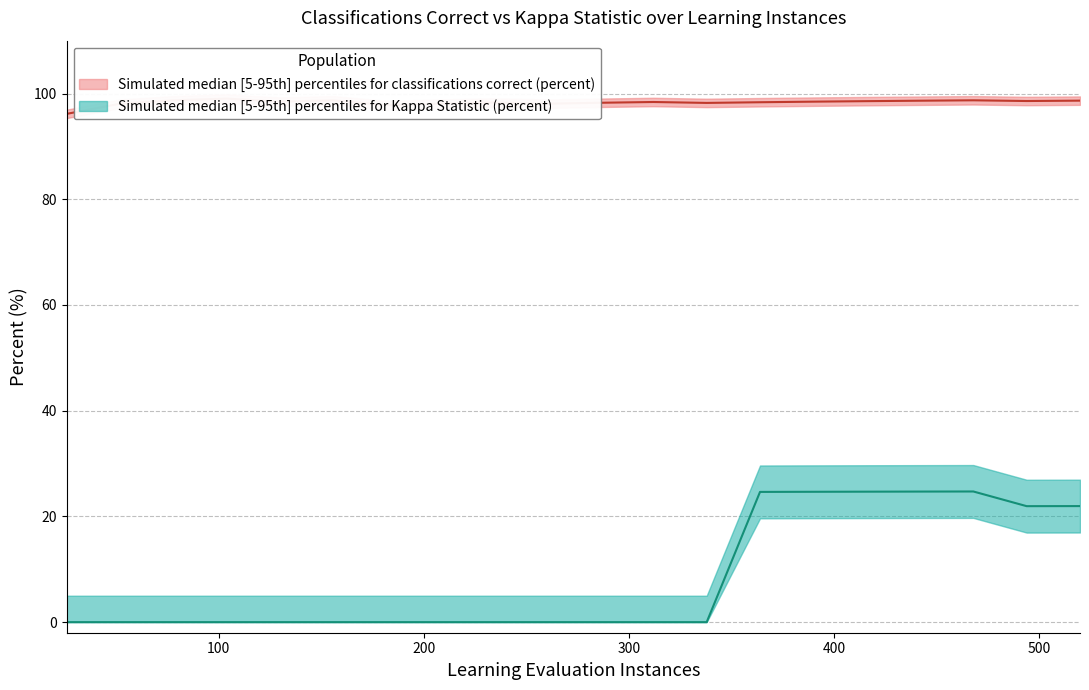

Which series has the largest total across all categories?

classifications correct (percent)